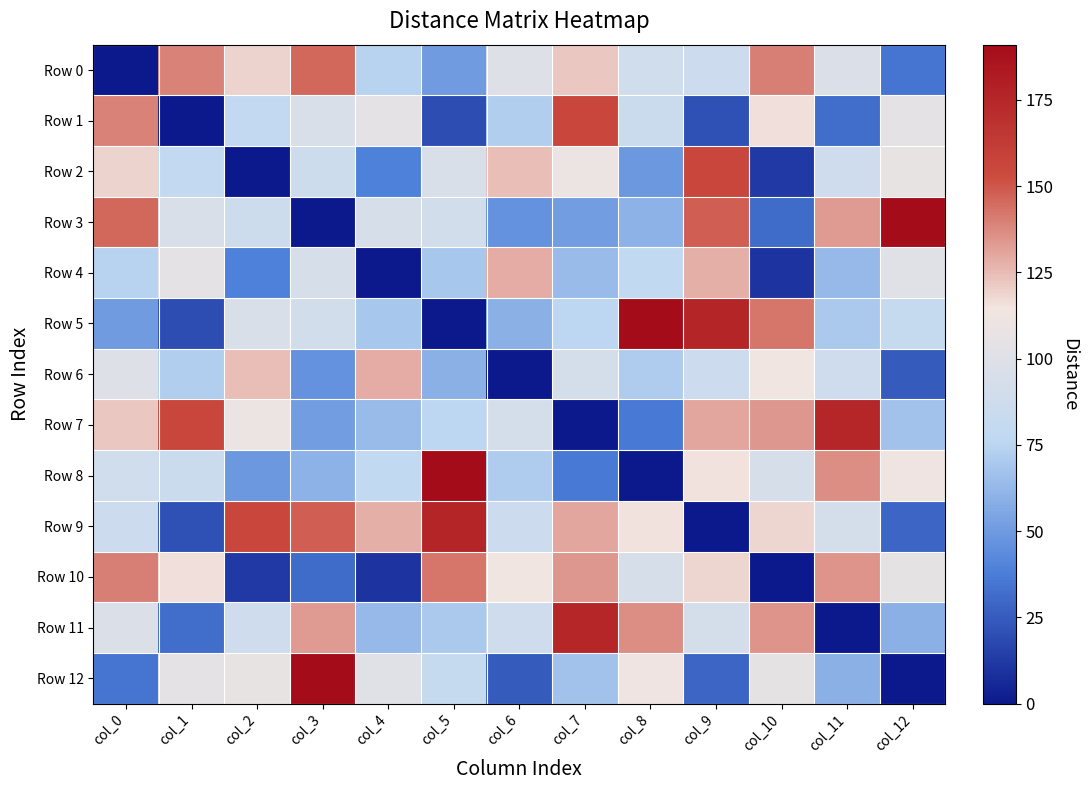

Which series has the widest spread of values?

Row 3